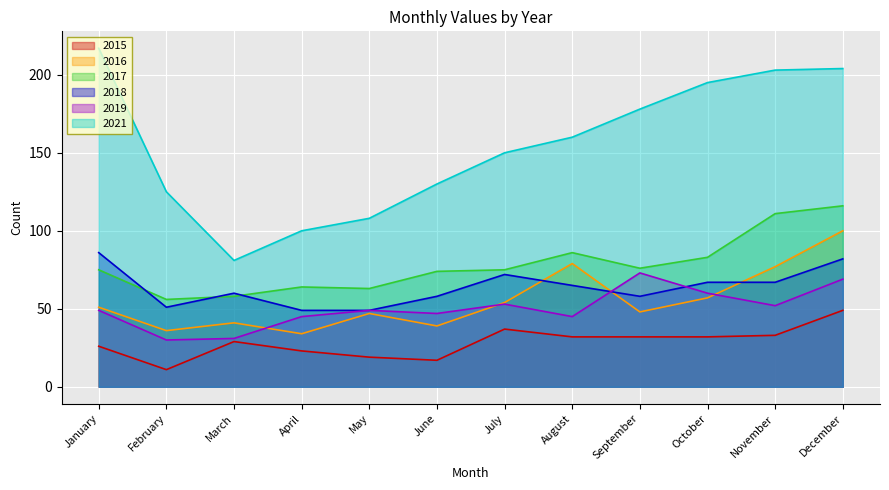

What is the spread (max minus min) of values at September?

146